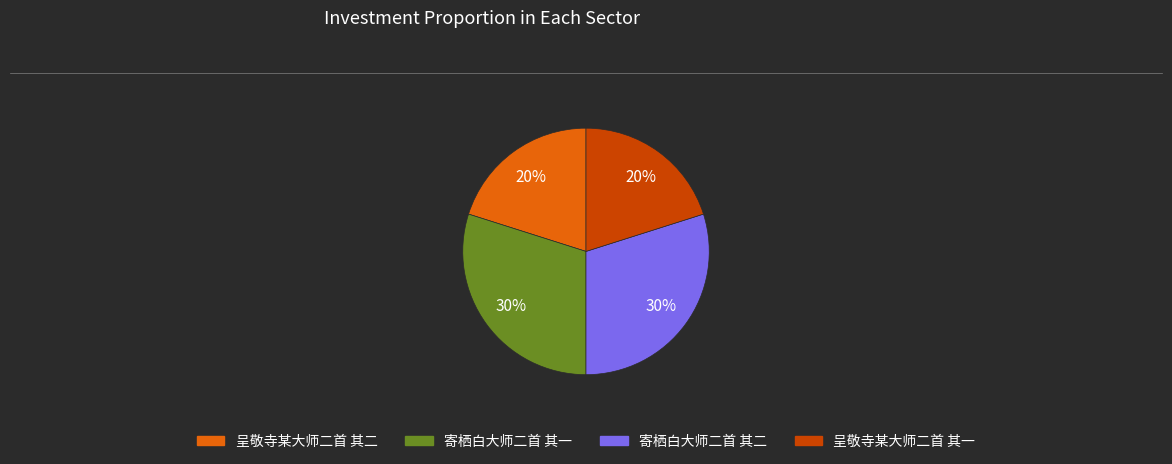

True or false: 寄栖白大师二首 其二 accounts for 23% of the total.

False